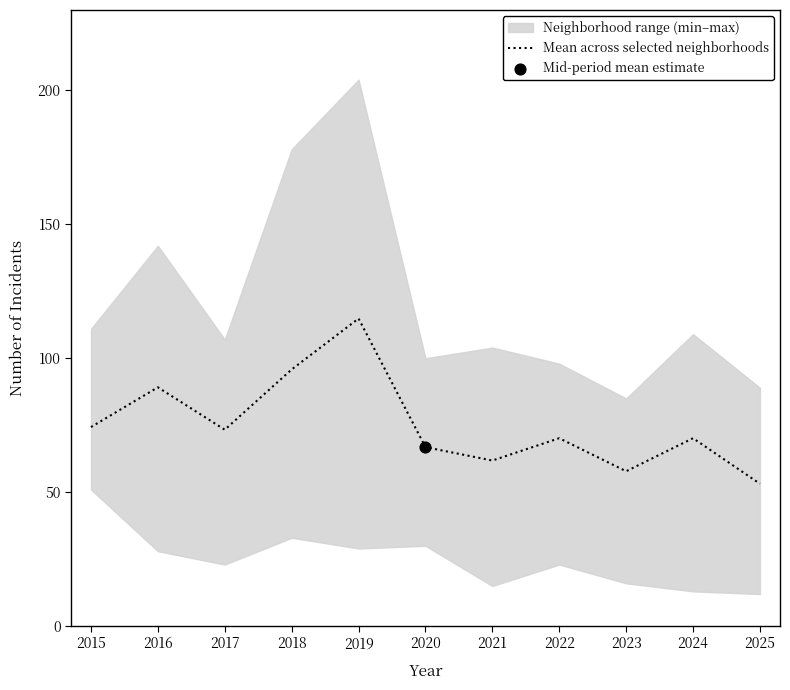

Between 2019 and 2015, which is larger?

2019